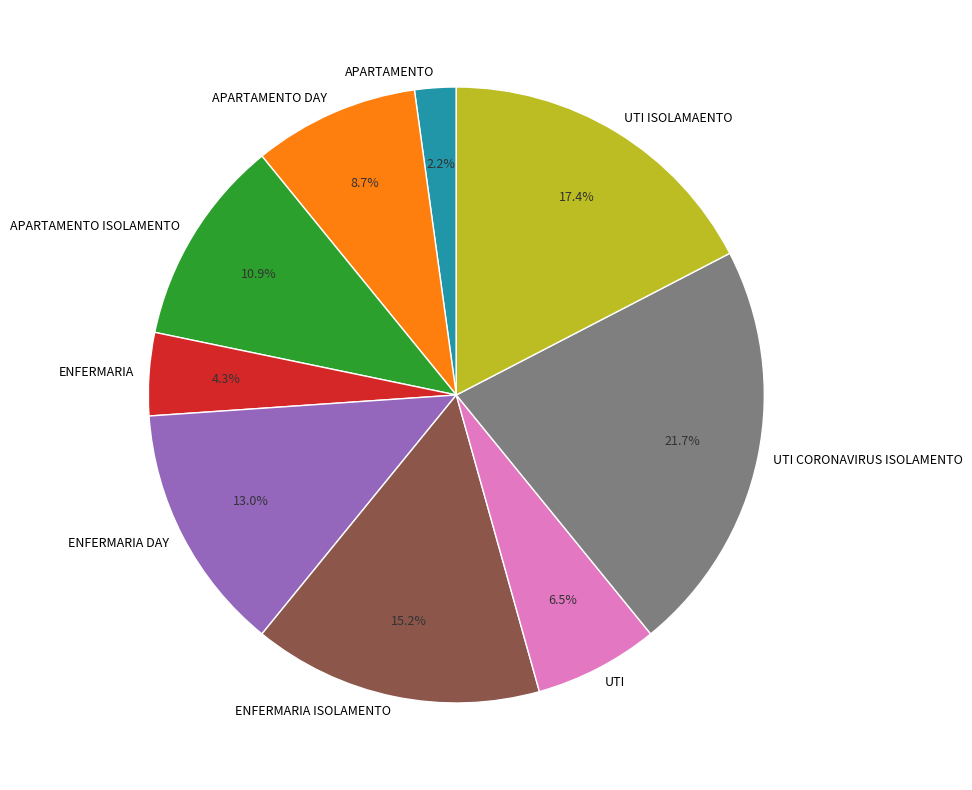

Does APARTAMENTO DAY represent more than half of the total?

No